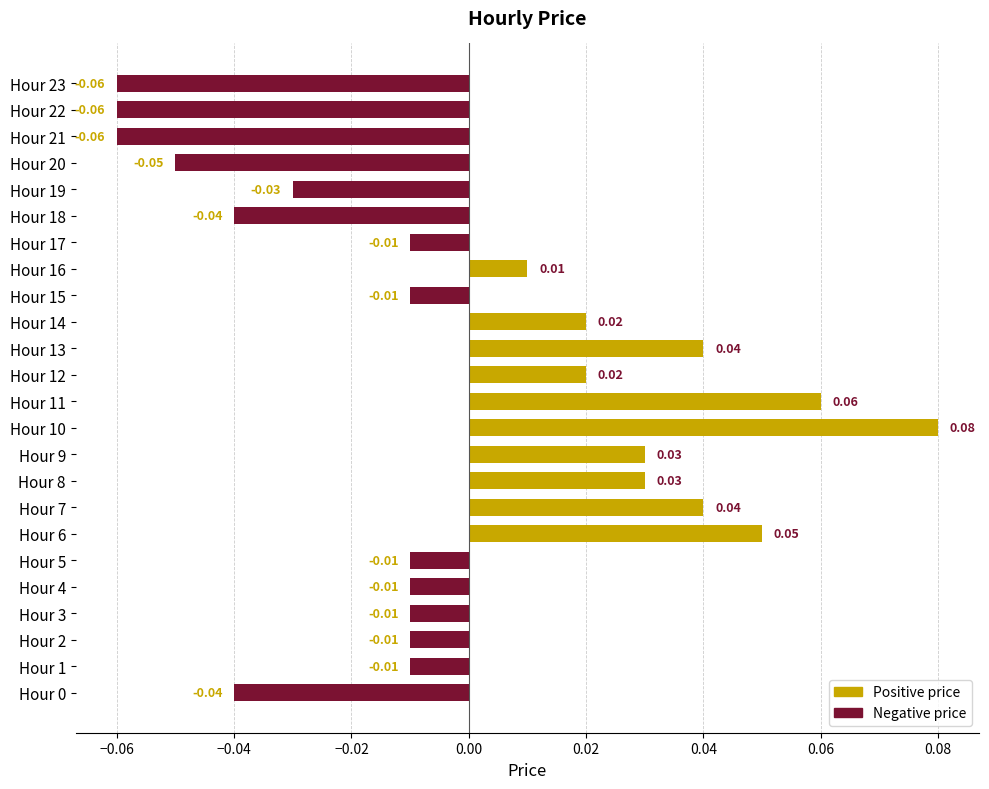

Which has a higher value, Hour 16 or Hour 0?

Hour 16